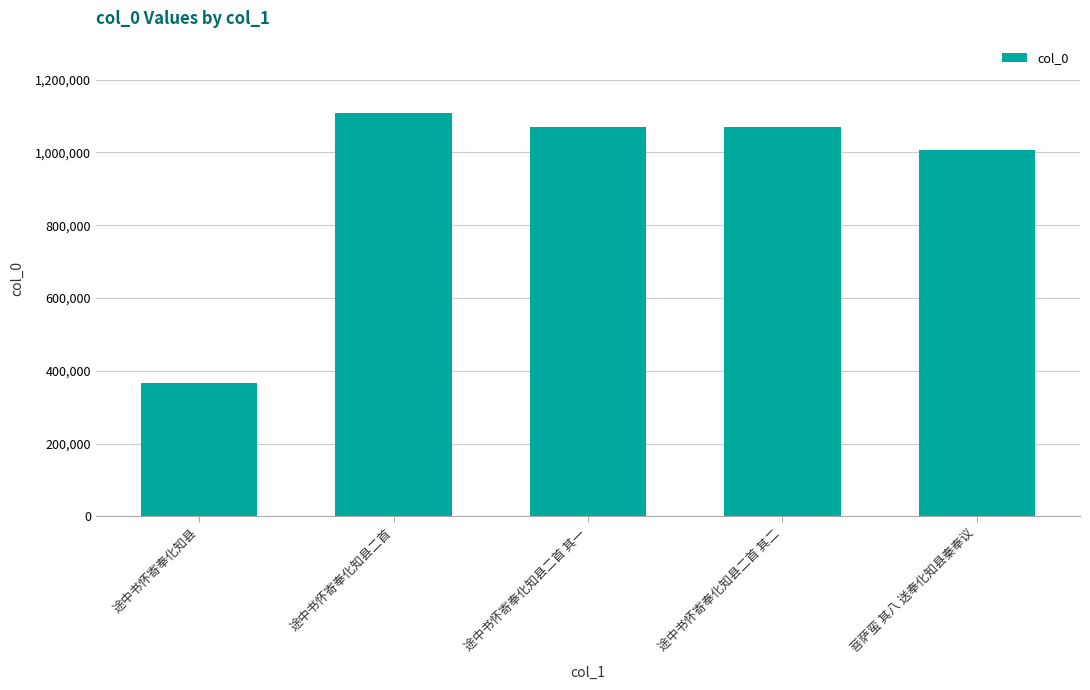

Which label corresponds to the largest value in the chart?

途中书怀寄奉化知县二首